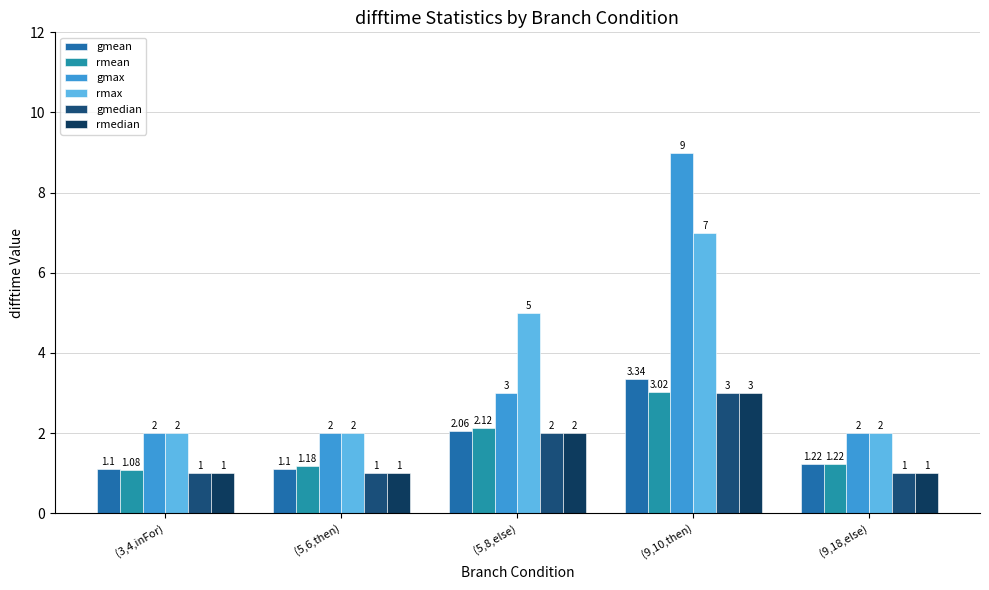

Between (3,4,inFor) and (5,6,then), which series saw the biggest shift?

rmean